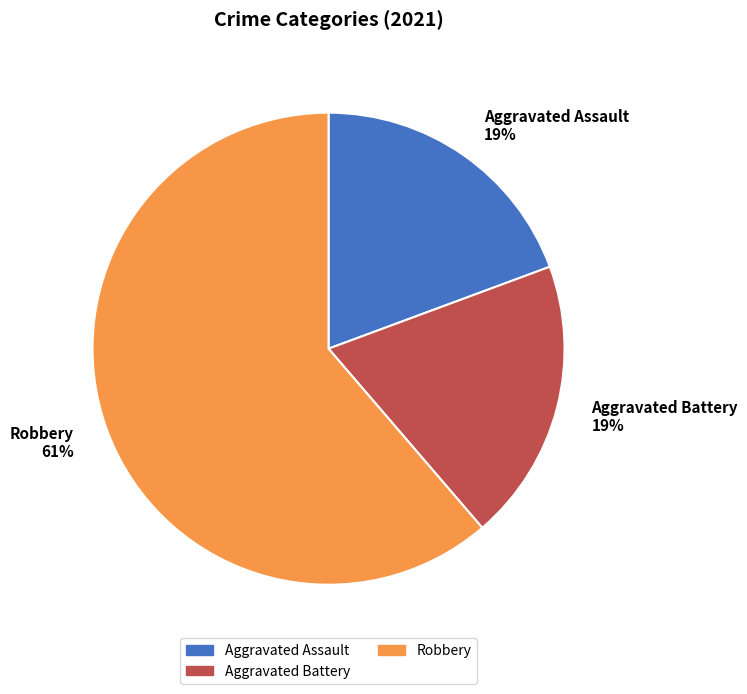

True or false: Aggravated Assault accounts for 19% of the total.

True